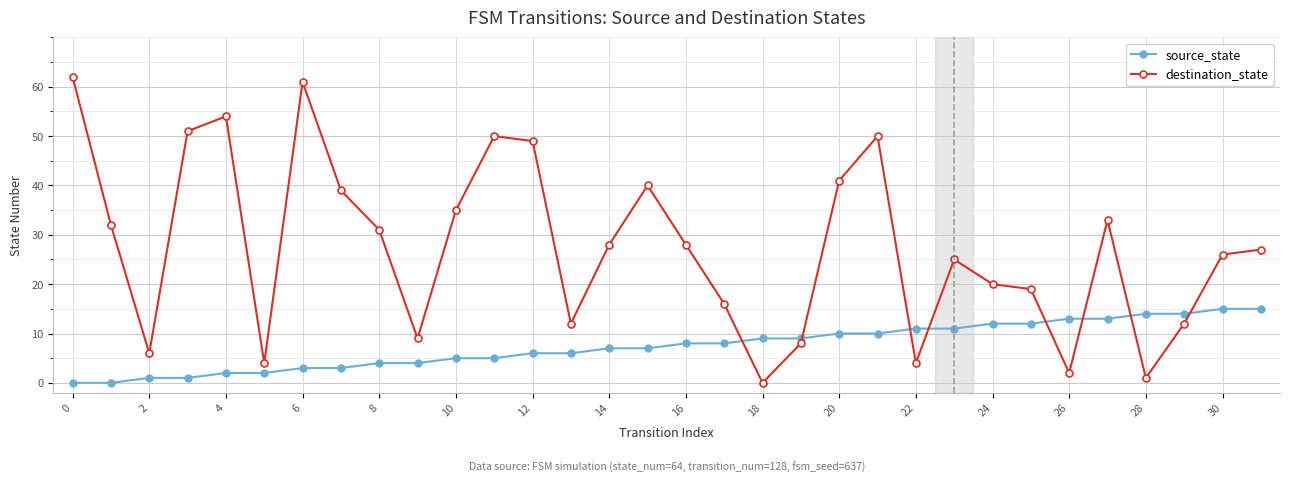

After their last crossing, which series has the higher values: destination_state or source_state?

destination_state